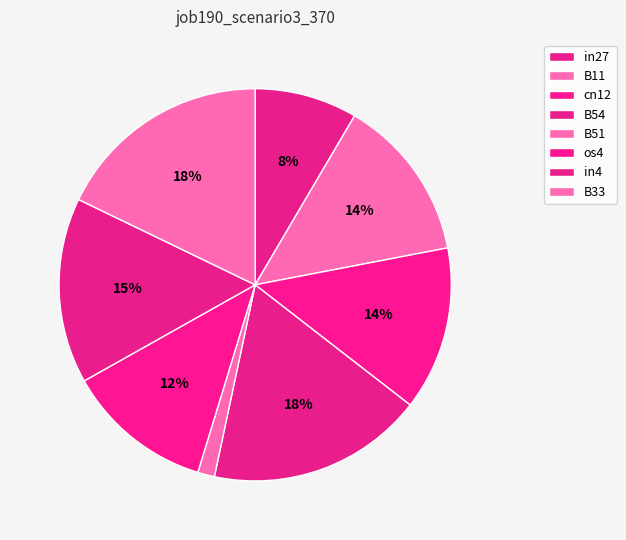

To the nearest percent, what portion does cn12 represent?

14%